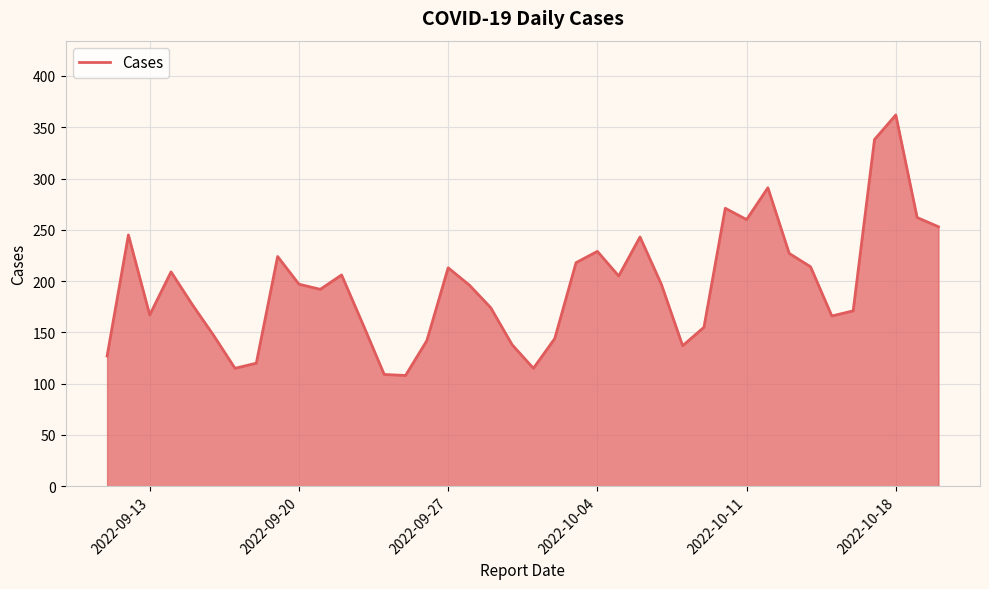

What is the difference between the maximum and minimum values?

254